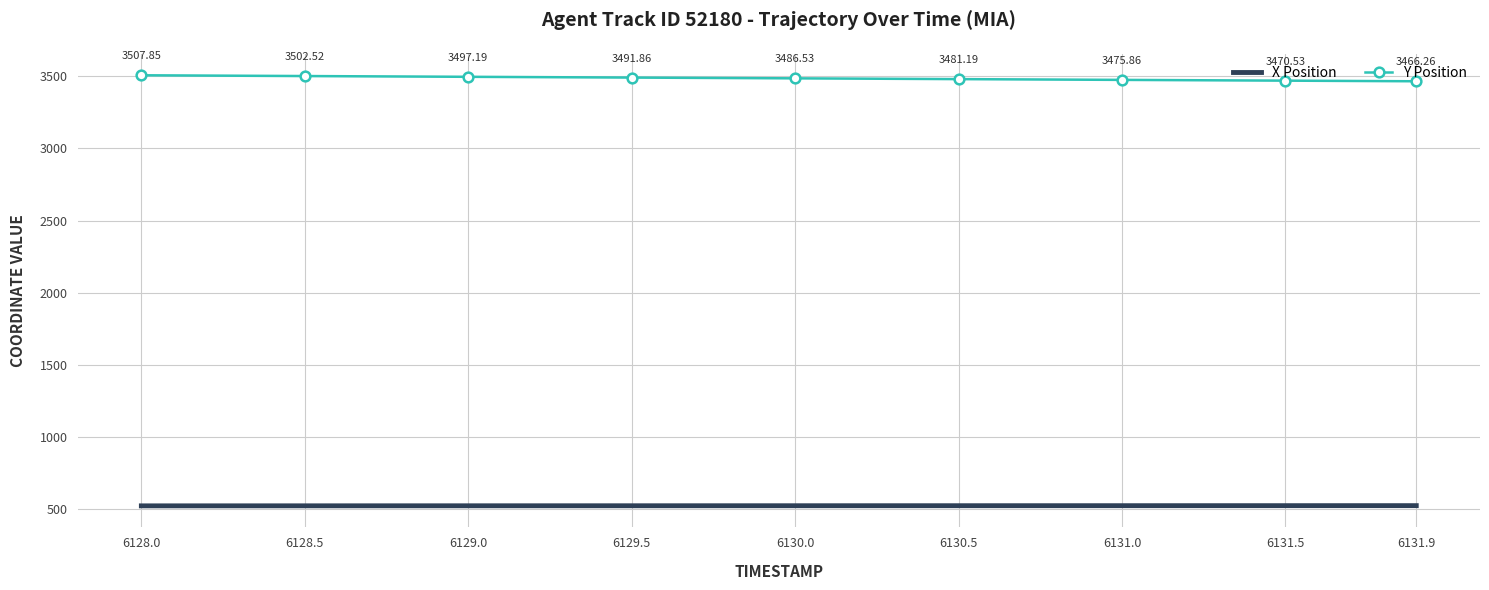

Which series changed the most between 6131.0 and 6131.5?

Y Position